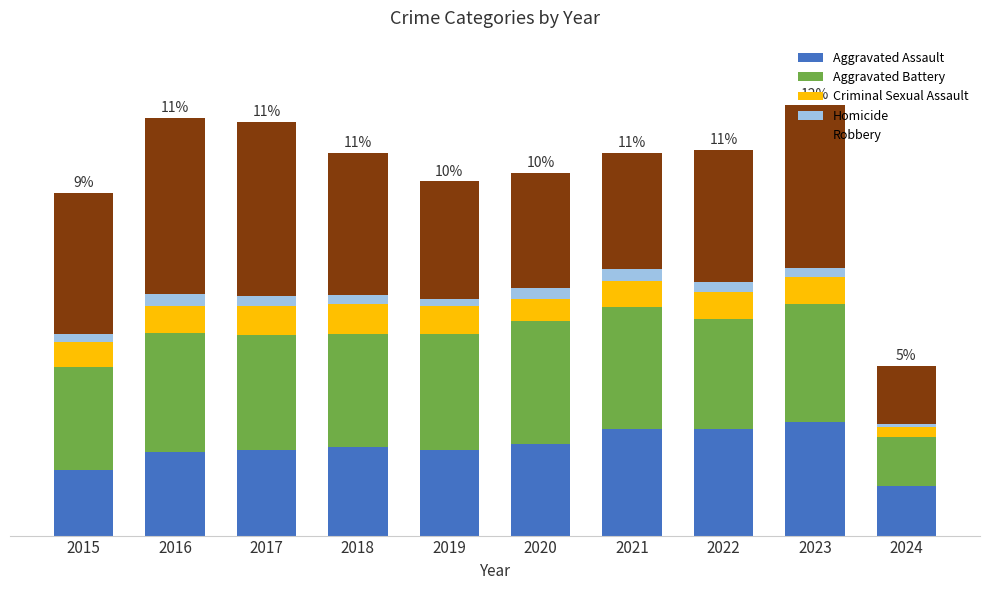

What are all the series names shown in the legend?

Aggravated Assault, Aggravated Battery, Criminal Sexual Assault, Homicide, Robbery